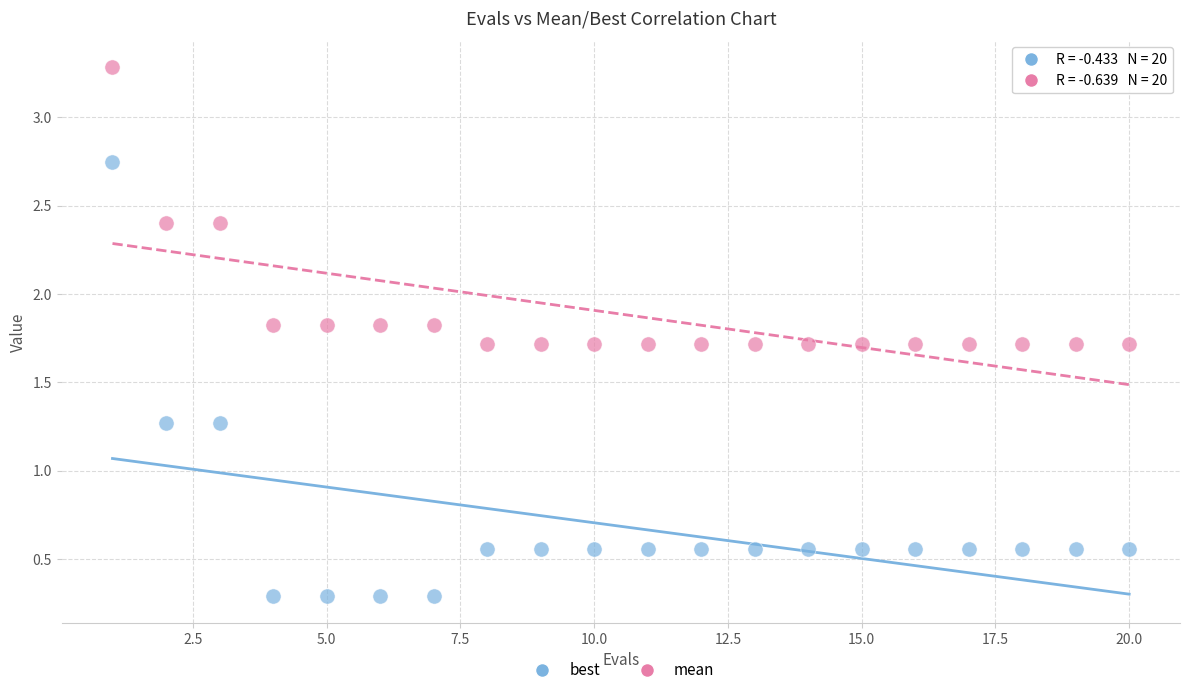

Which series has the widest spread of Y values?

best